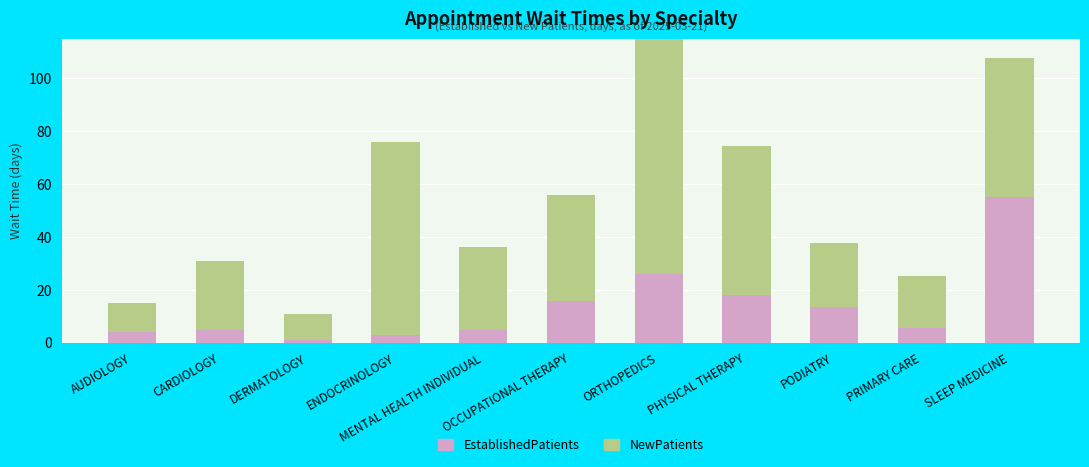

Which has a higher value, OCCUPATIONAL THERAPY or MENTAL HEALTH INDIVIDUAL?

OCCUPATIONAL THERAPY